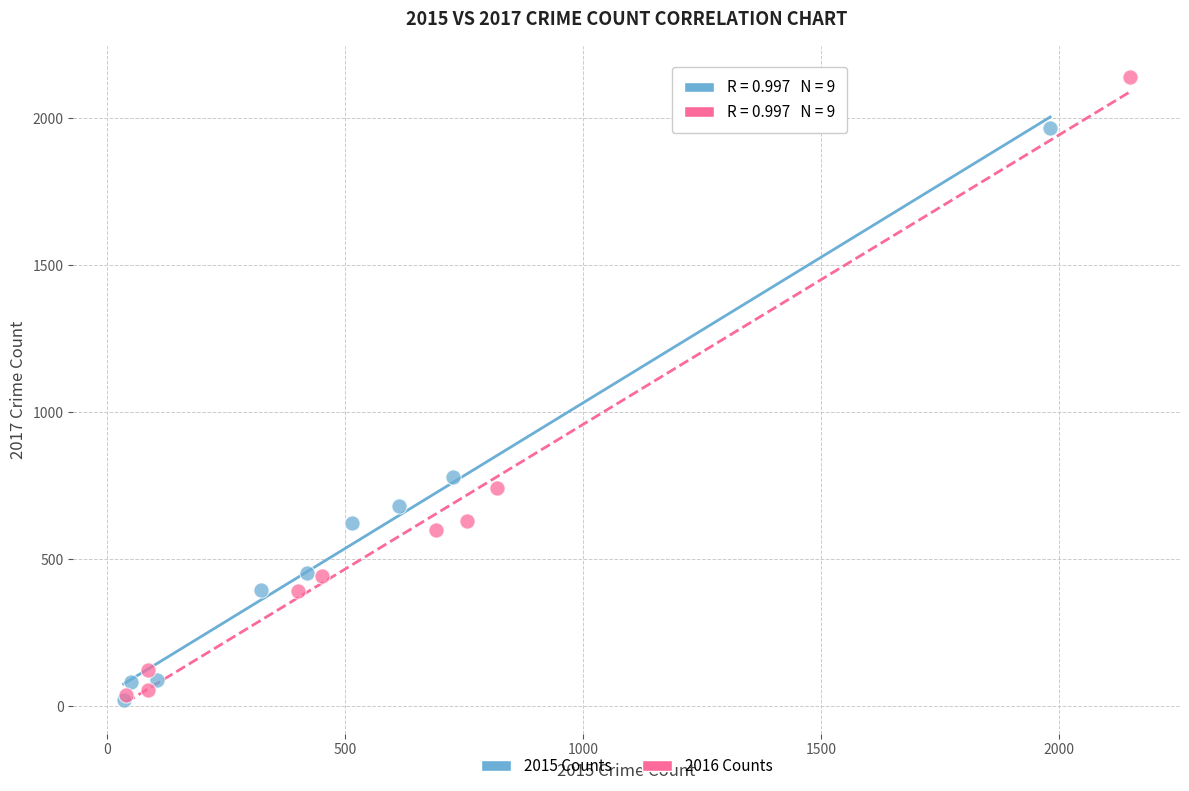

What are all the series names shown in the legend?

2015 Counts, 2016 Counts